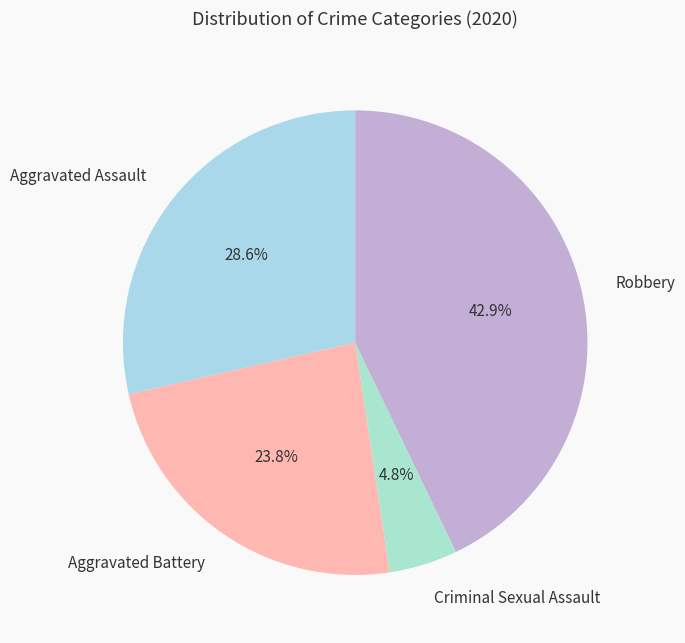

What percentage is NOT represented by Aggravated Battery?

76.2%